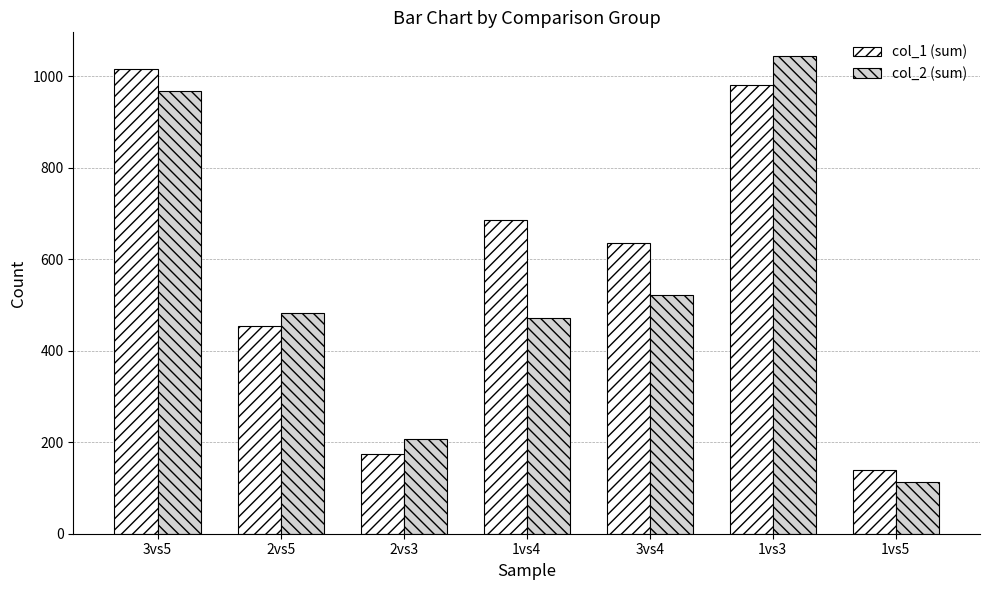

At which category is the sum across all series the highest?

1vs3